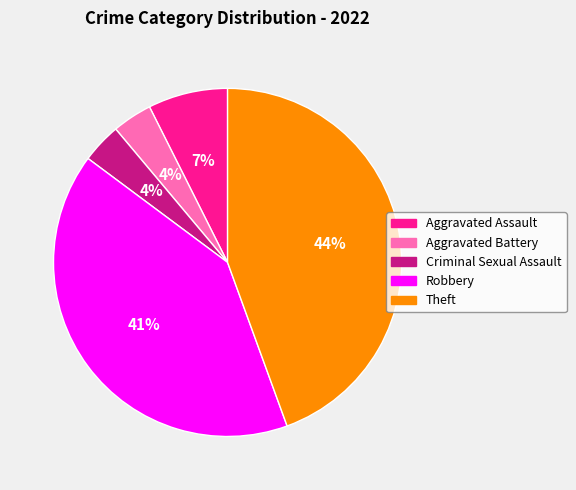

Does Theft represent more than half of the total?

No